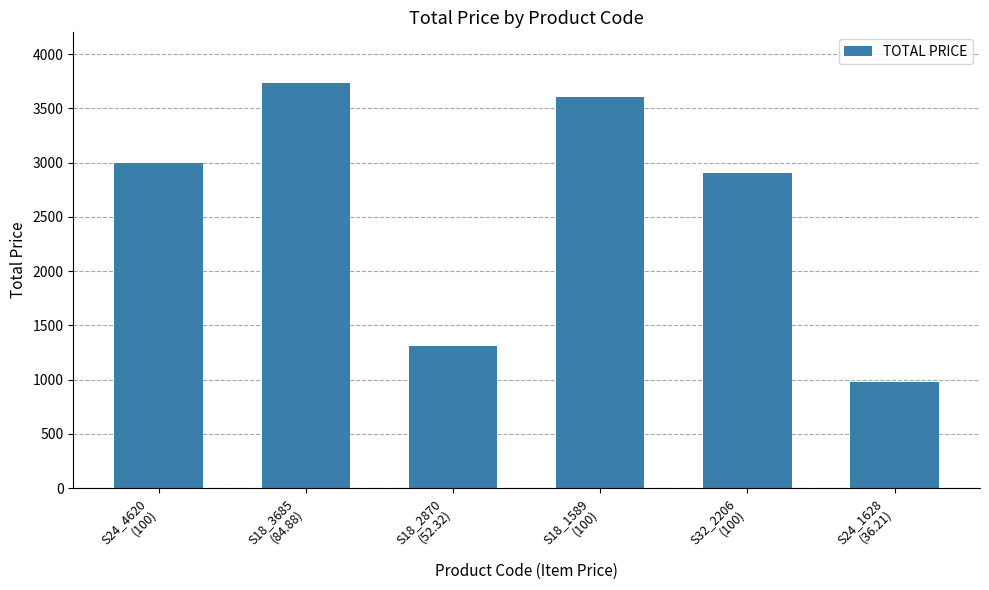

The chart shows a value of 1553.6 at S32_2206
(100). True or false?

False